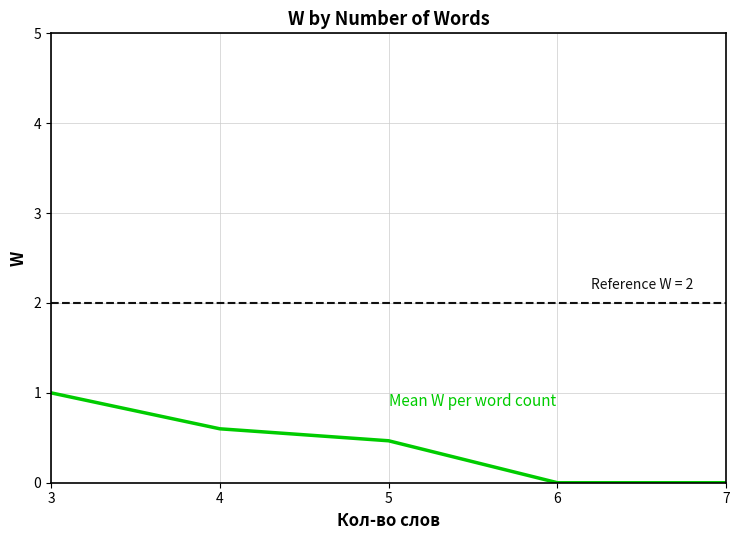

Reading right to left, extract all data points from this chart.

0.0	0.0	0.5	0.6	1.0